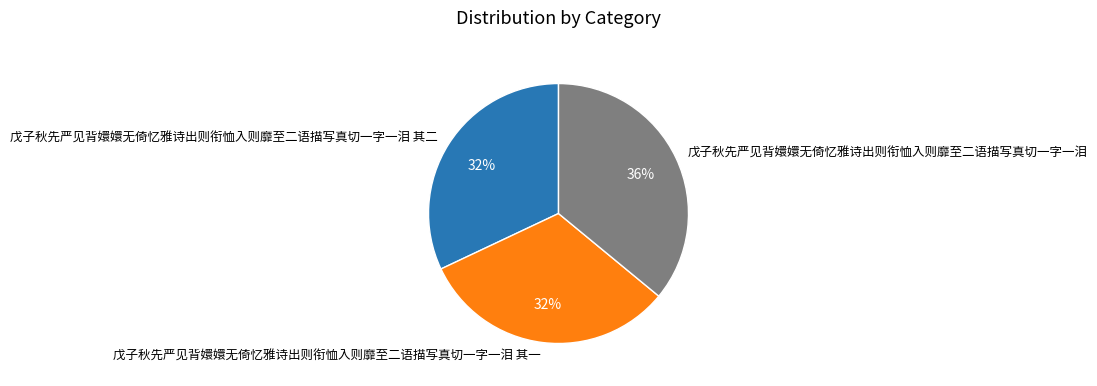

Does any single category account for the majority?

No